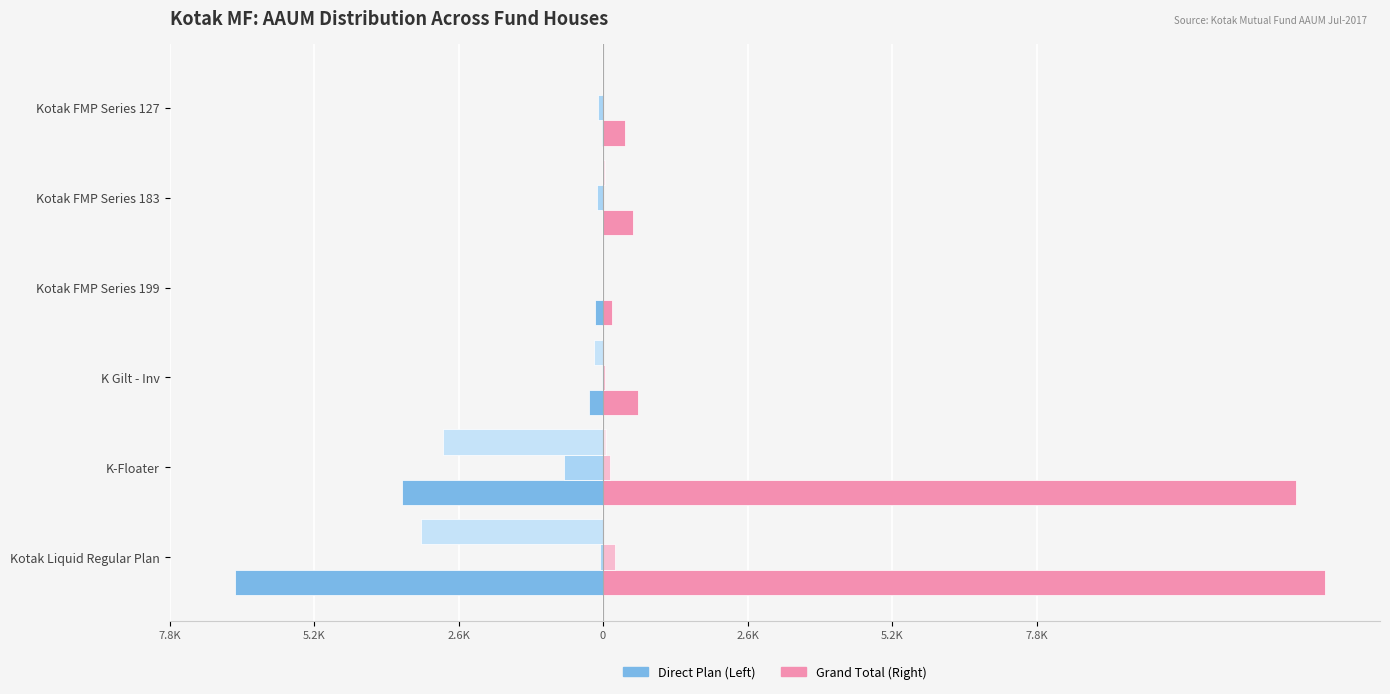

What is the value of the Direct Plan (T15) bar at the 2nd from the left?

-3601.0